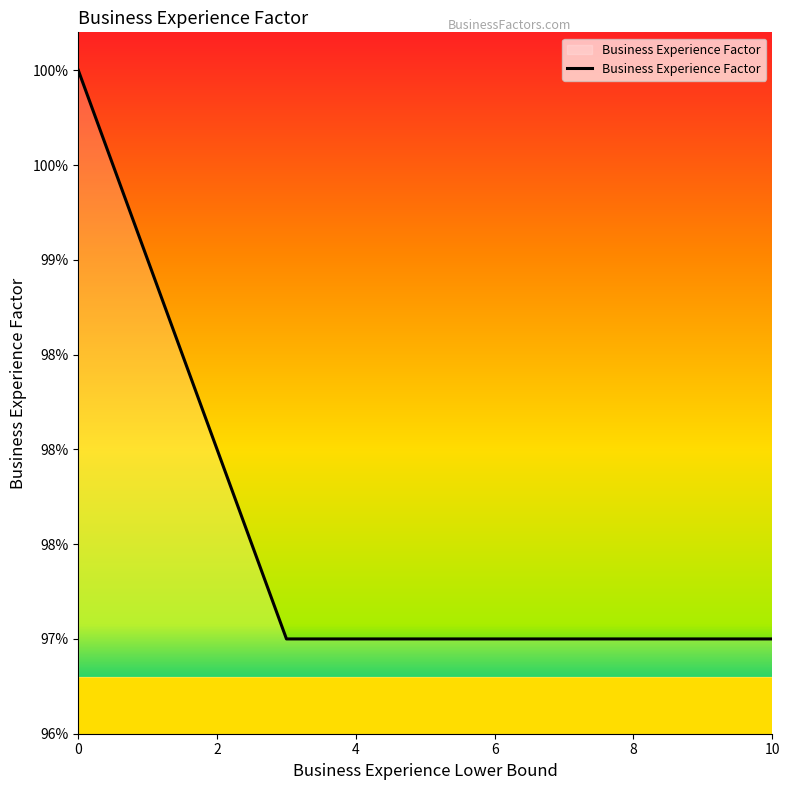

Count the values in the range 0 to 1.

11